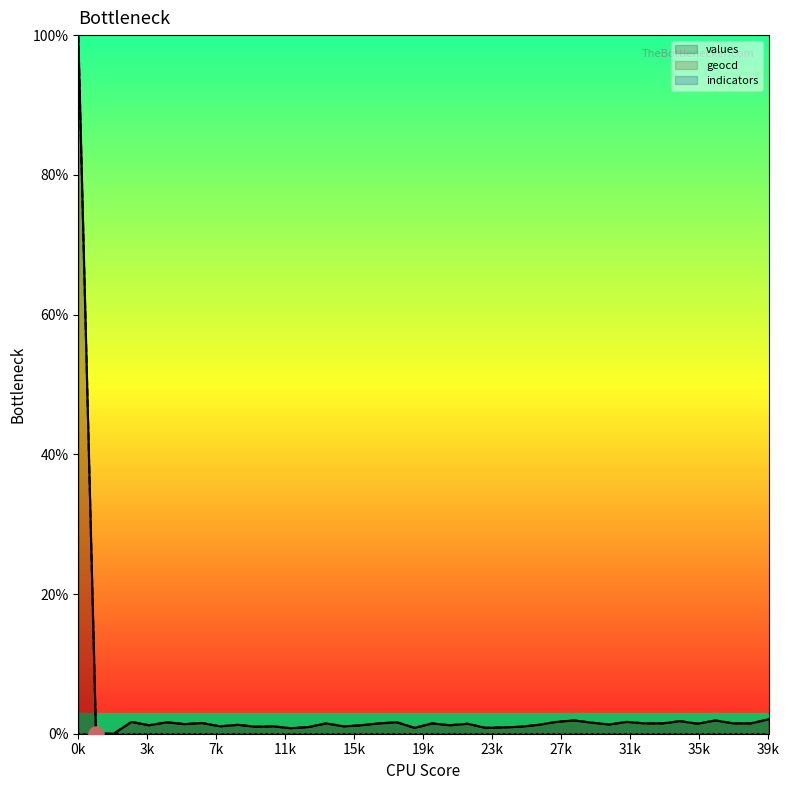

At which category is the sum across all series the highest?

0k